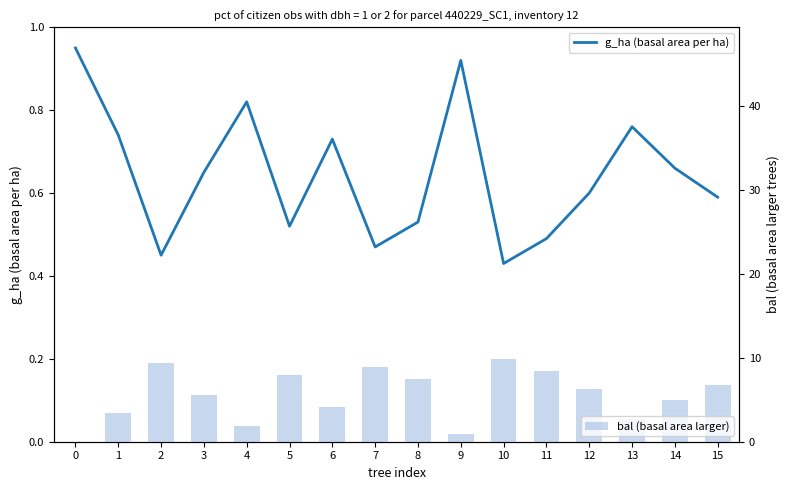

At which category is the sum across all series the highest?

10